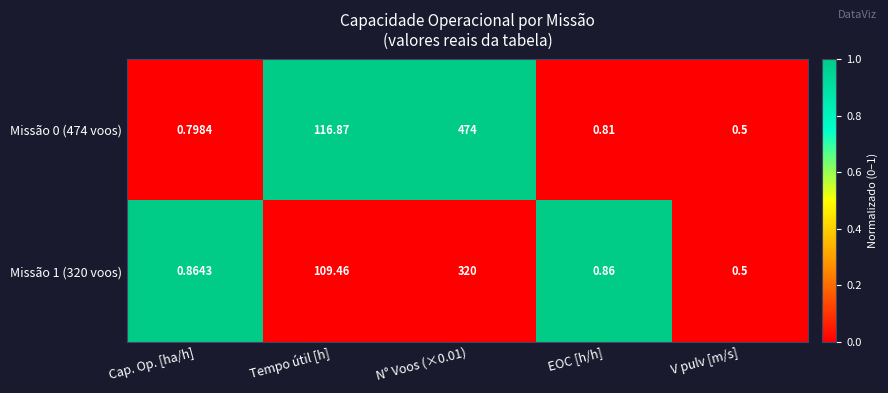

At which label does Missão 1 (320 voos) reach its minimum?

V pulv [m/s]